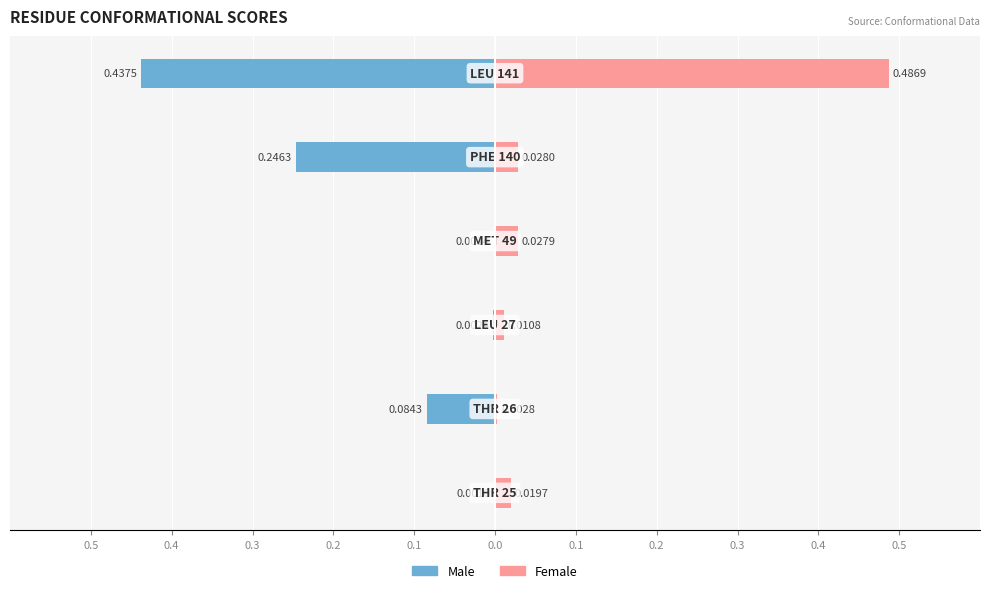

Rank the series by their maximum value, from lowest to highest.

Male, Female